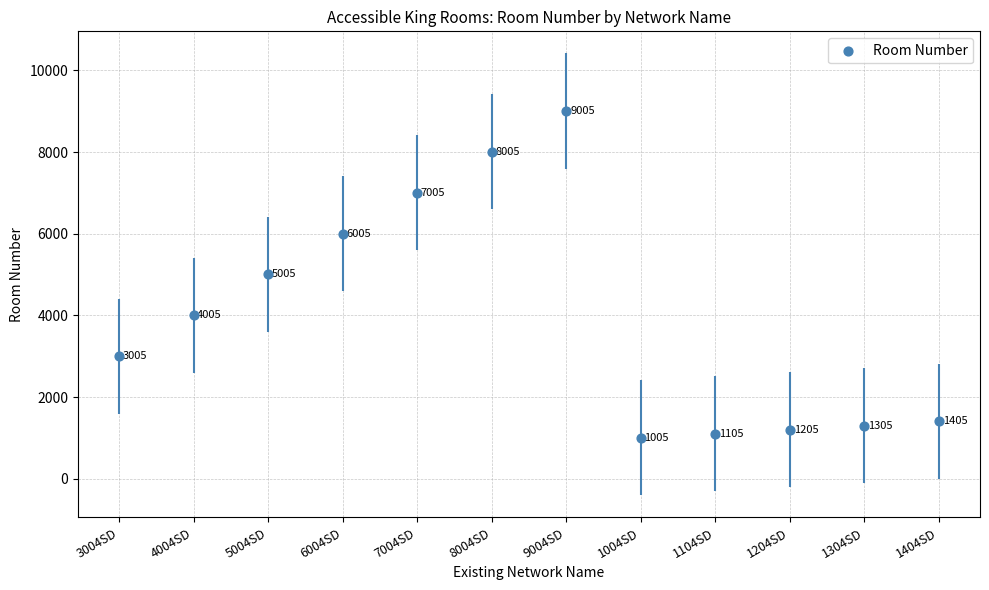

What is the change in value from 7004SD to 9004SD?

+2000